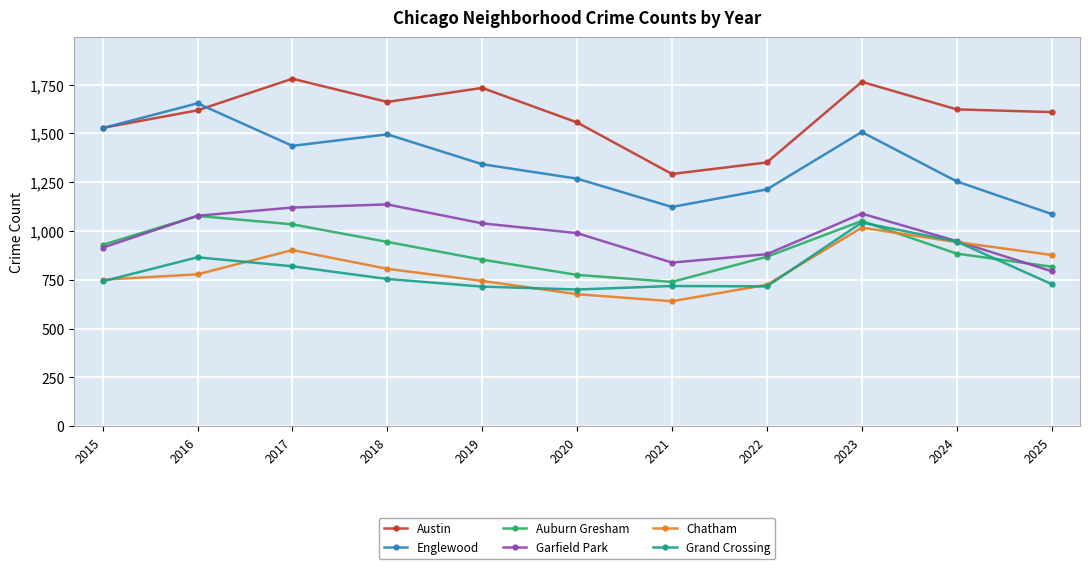

How many data points does each series have?

11